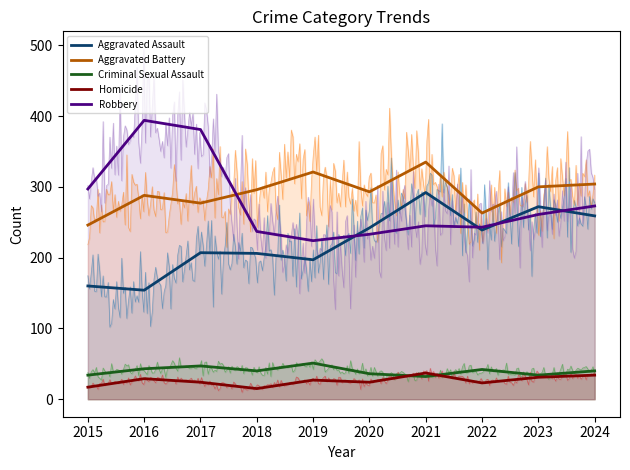

How many times do Criminal Sexual Assault and Homicide cross each other?

2